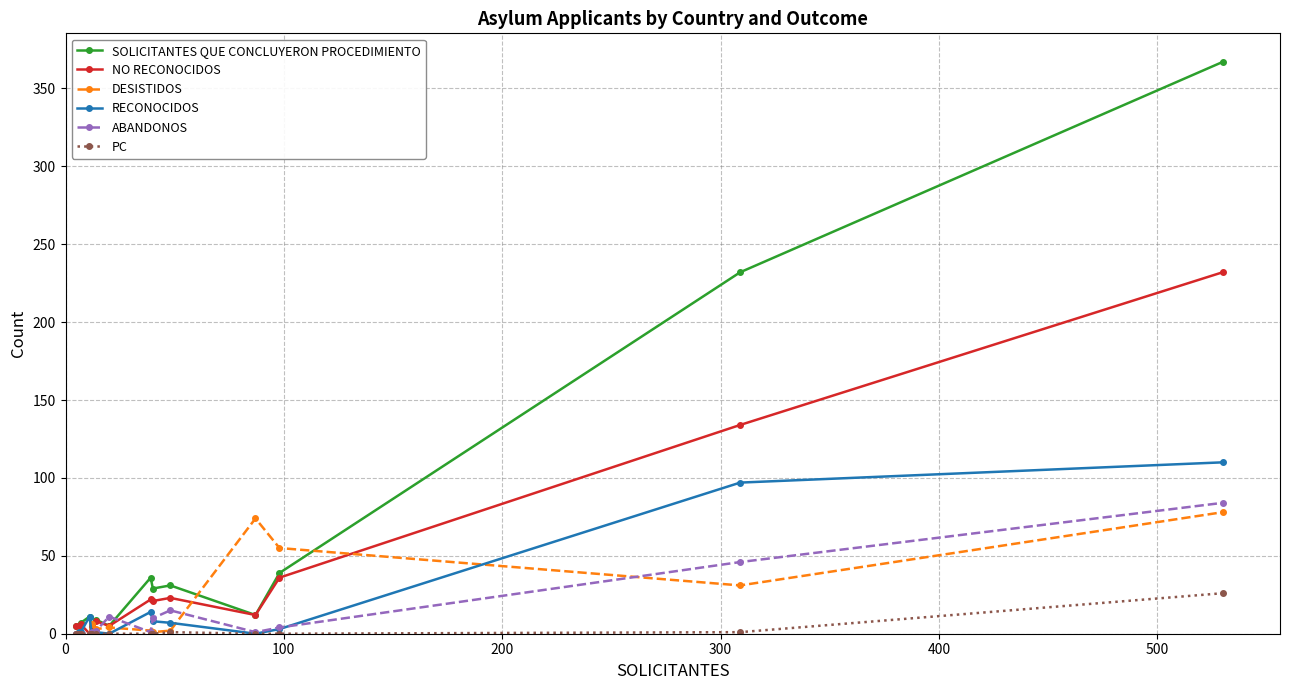

What is the sum of all SOLICITANTES QUE CONCLUYERON PROCEDIMIENTO values?

793